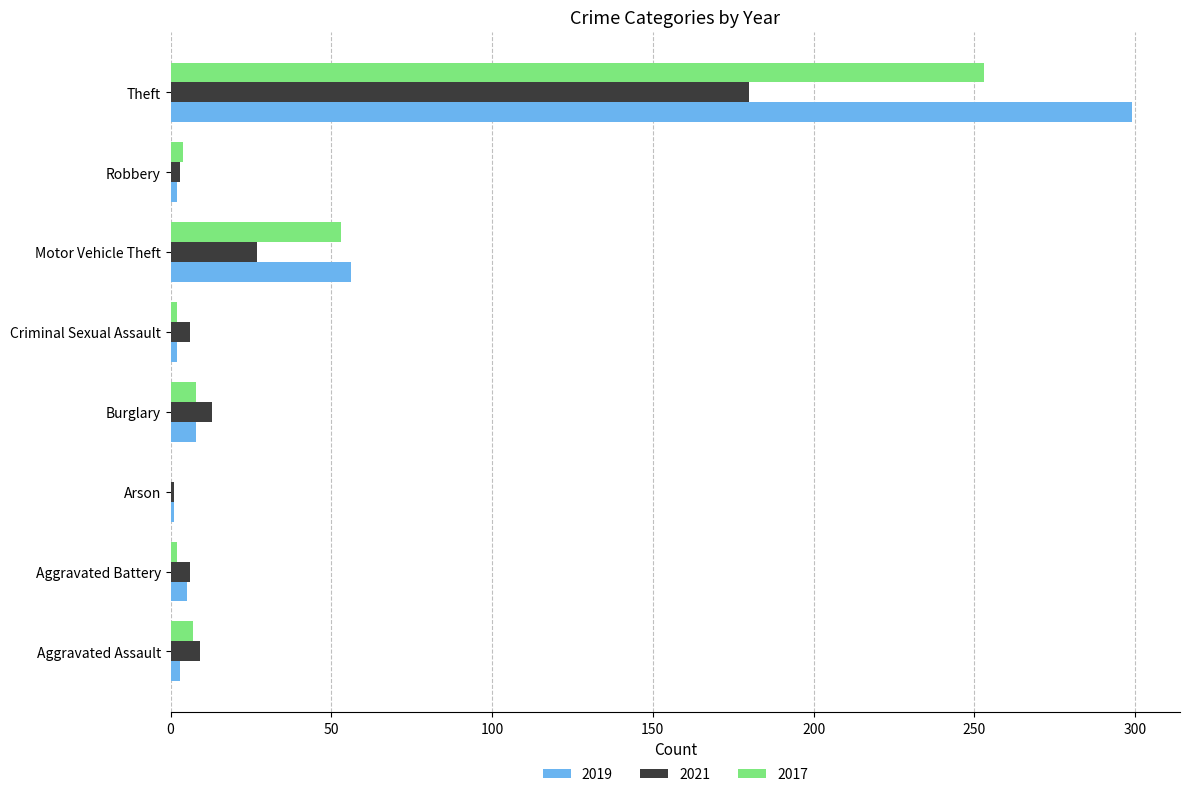

Which label corresponds to the largest value in the chart?

Theft